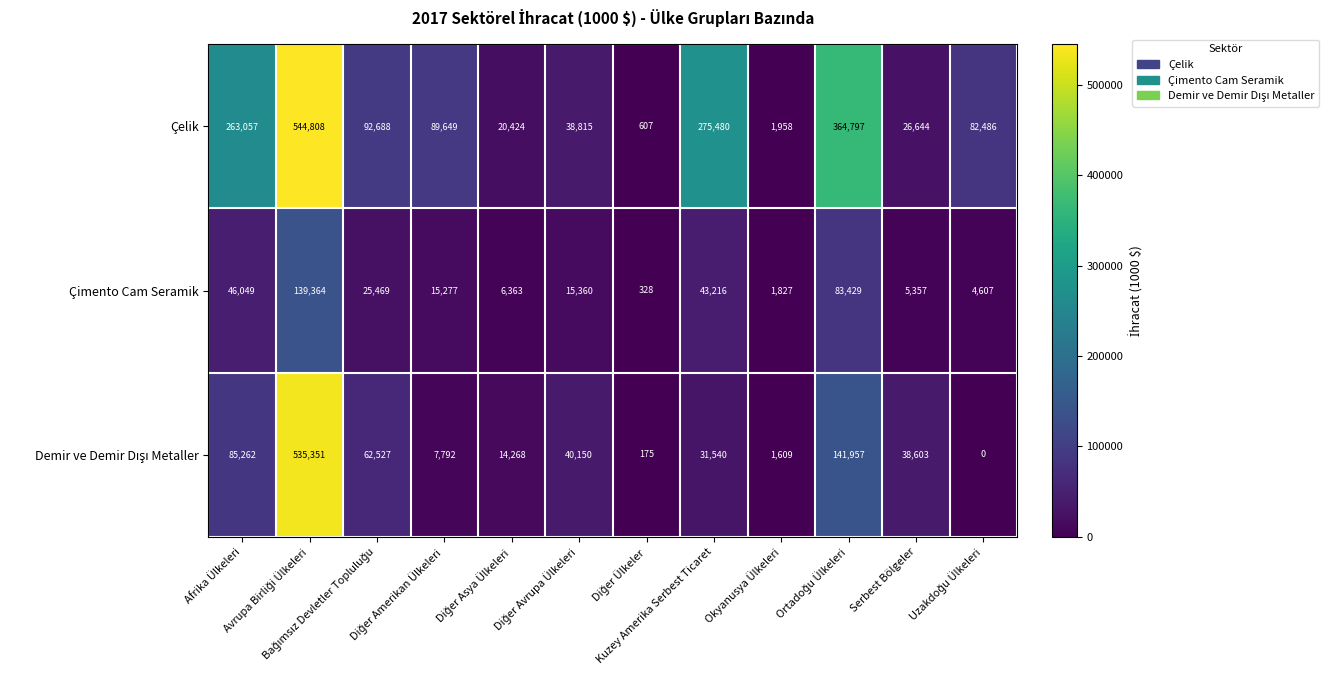

What is the average value of the Çelik series?

150118